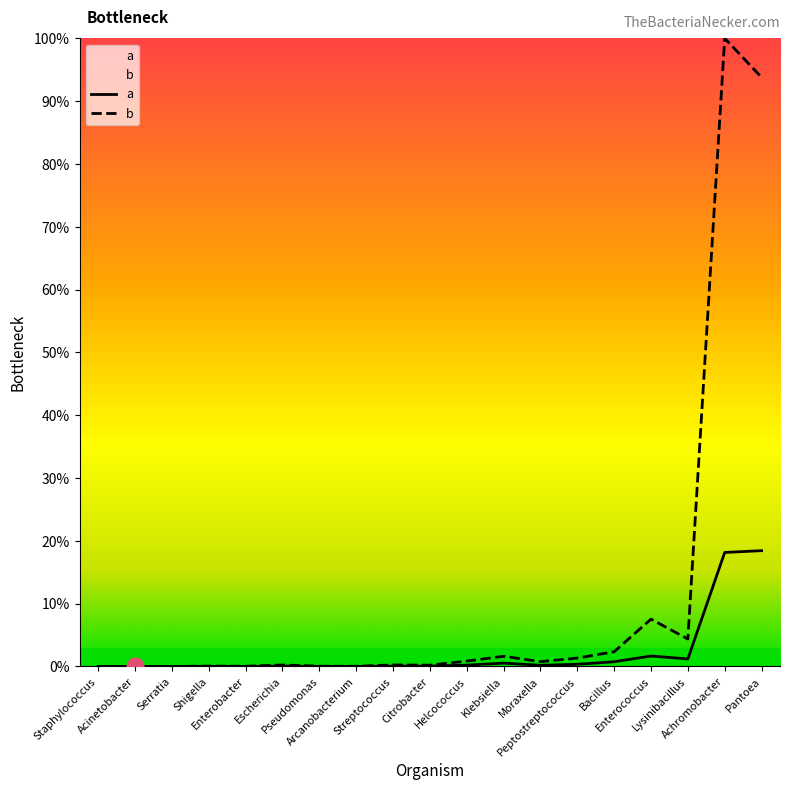

True or false: b and a cross at least once.

False